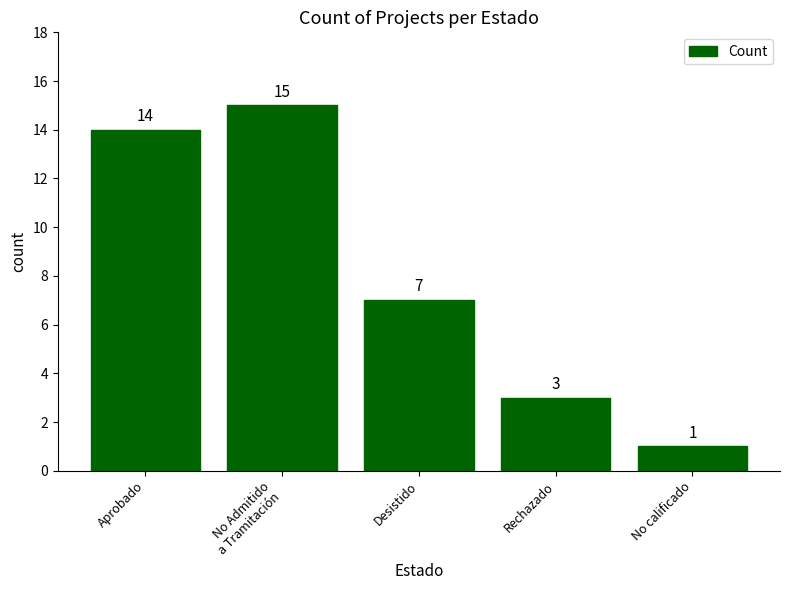

What is the label of the 4th bar from the left?

Rechazado